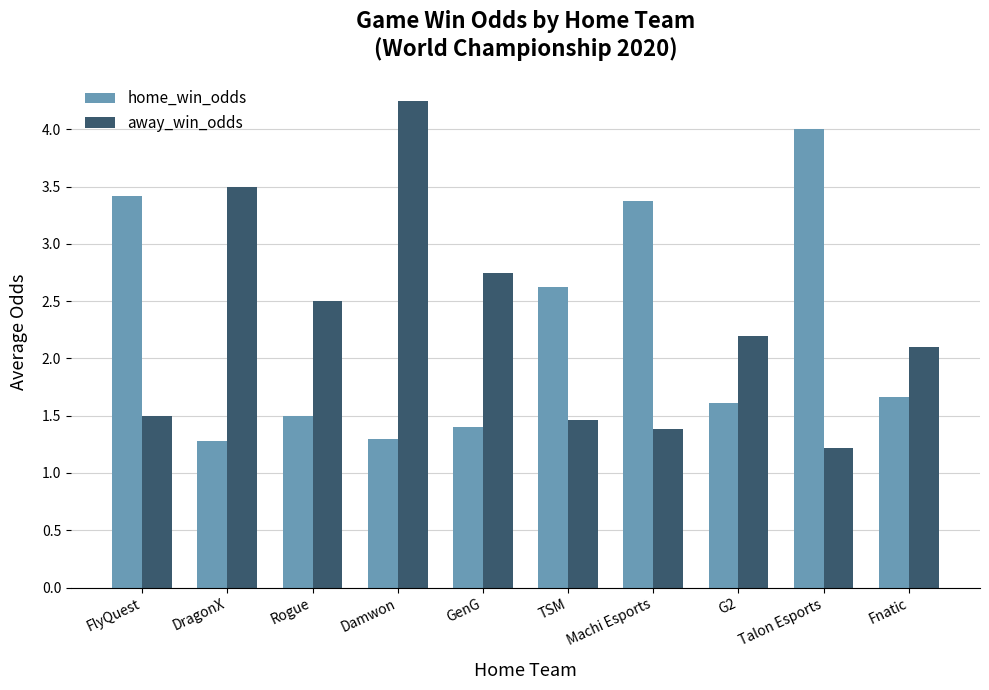

What position from the left is G2?

8